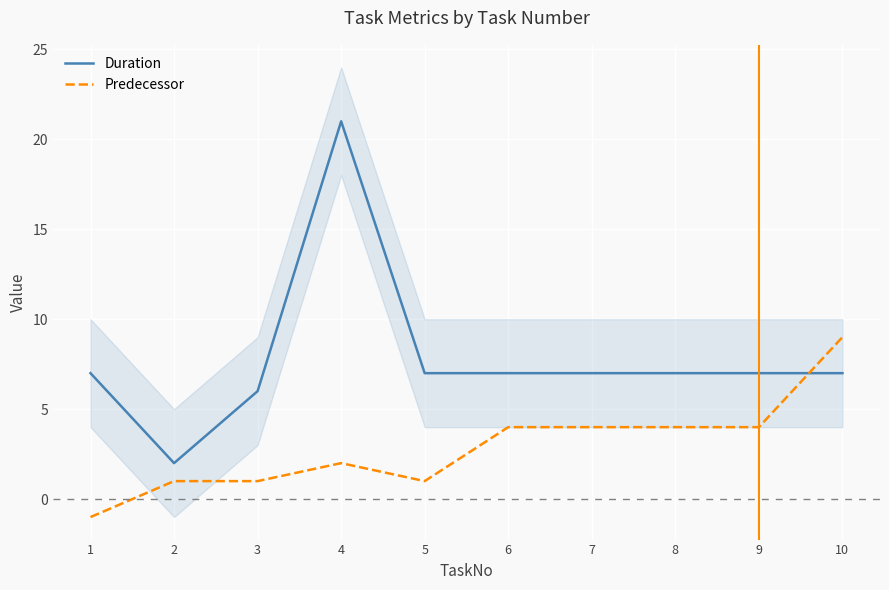

Which series has the largest total across all categories?

Duration